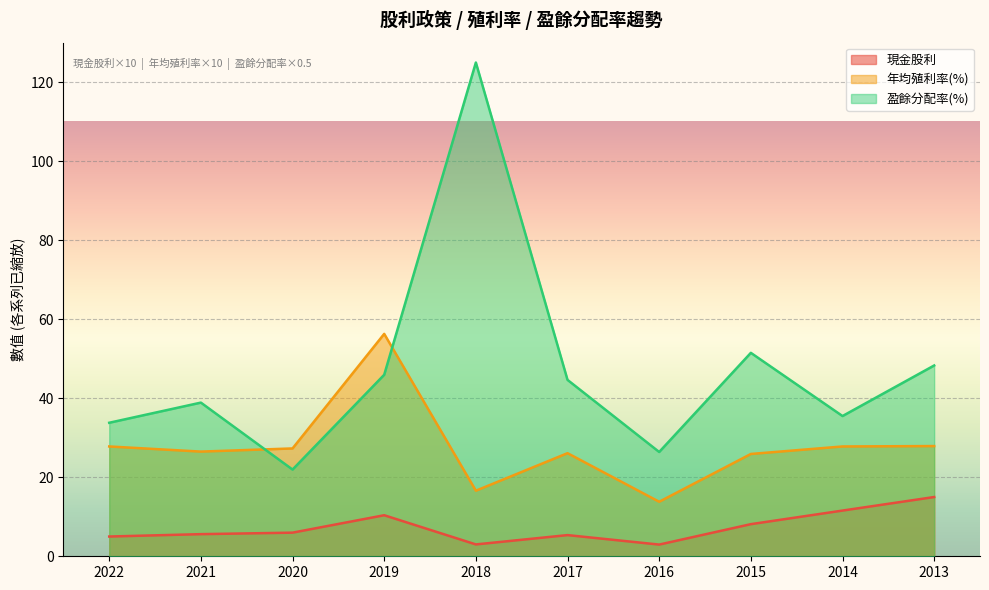

Does the chart display data point markers on the line(s)?

No